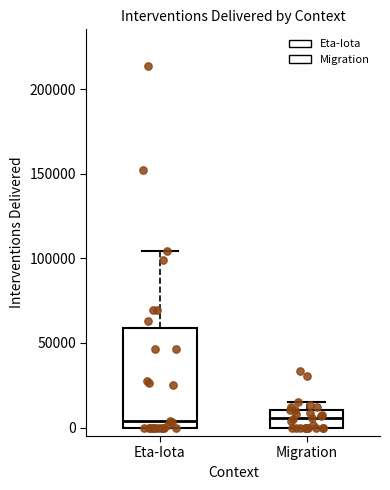

Which box is the tallest, from its lower edge to its upper edge?

Eta-Iota